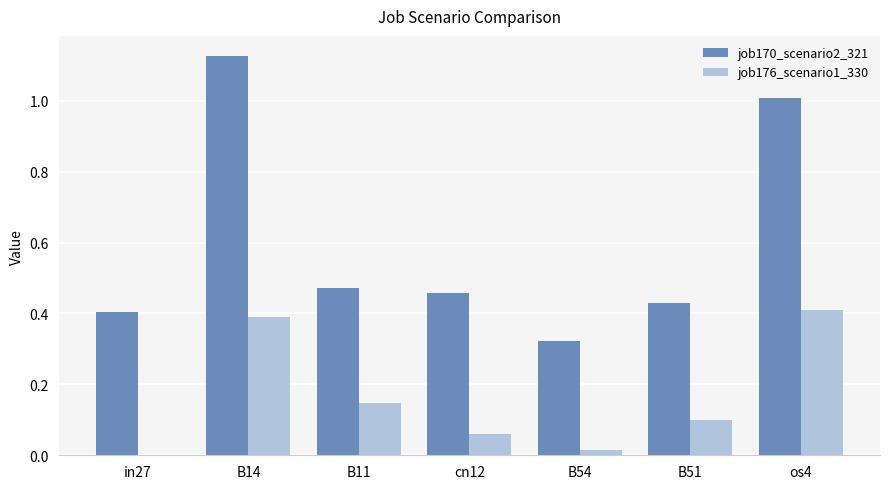

What is the total value across all series at os4?

1.4